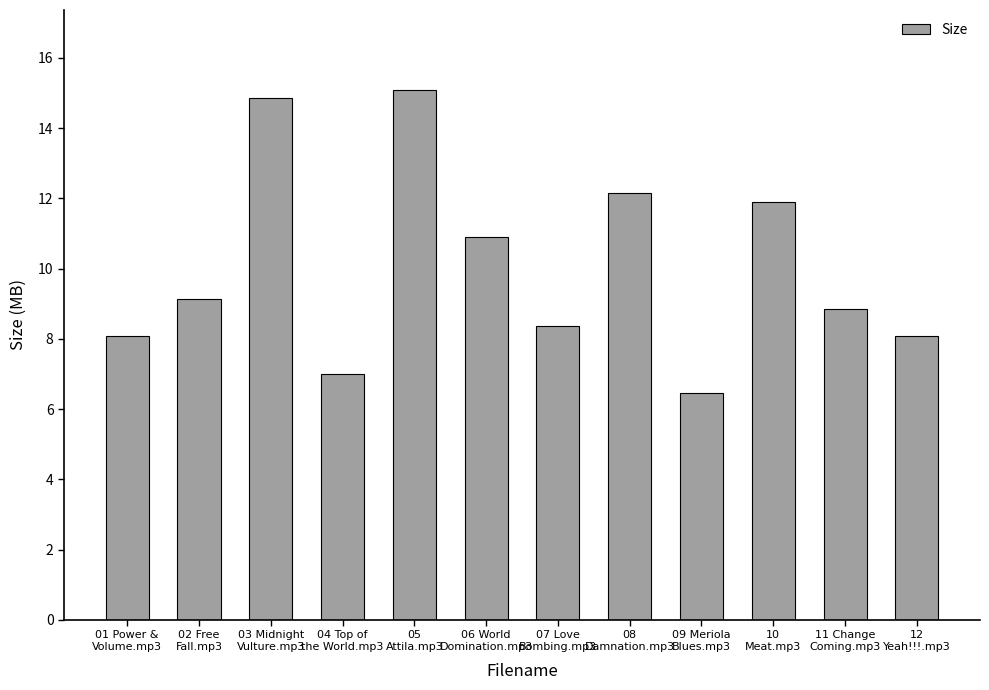

Where does the data first go above 9?

02 Free
Fall.mp3